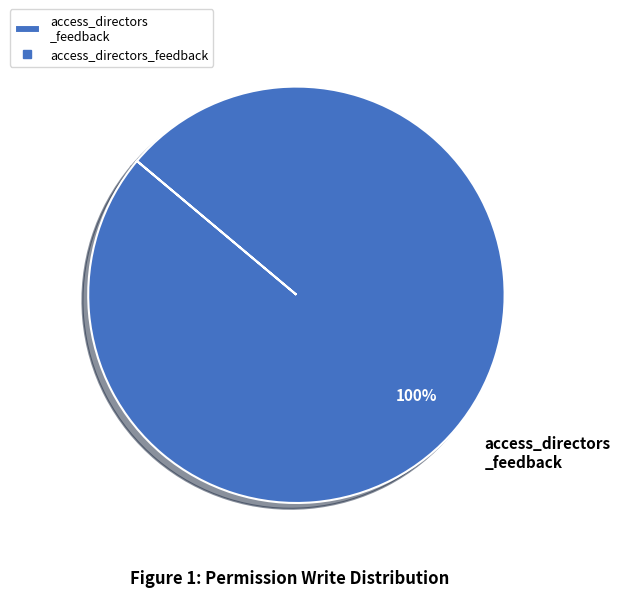

Count the number of slices in the pie.

1